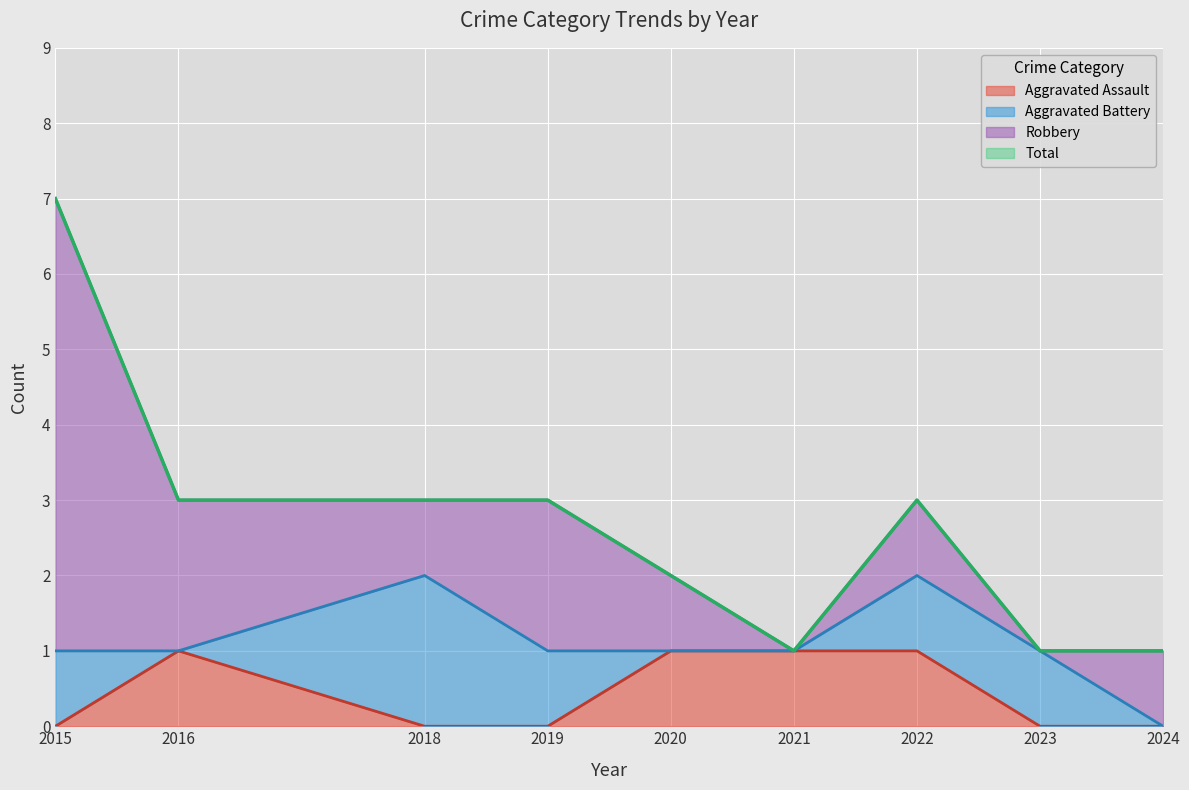

Rank the categories by Total value from lowest to highest.

2021, 2023, 2024, 2020, 2016, 2018, 2019, 2022, 2015